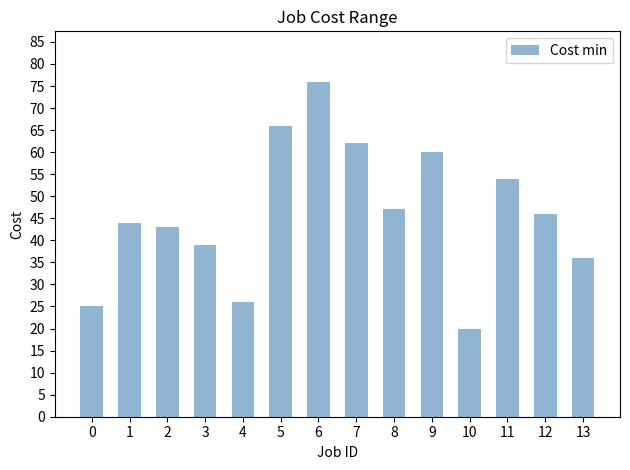

Does the chart contain any negative values?

No